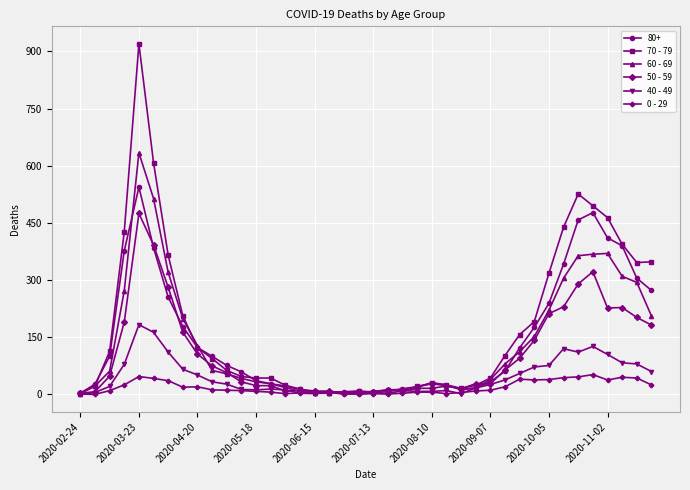

Rank the series by their maximum value, from lowest to highest.

0 - 29, 40 - 49, 50 - 59, 80+, 60 - 69, 70 - 79